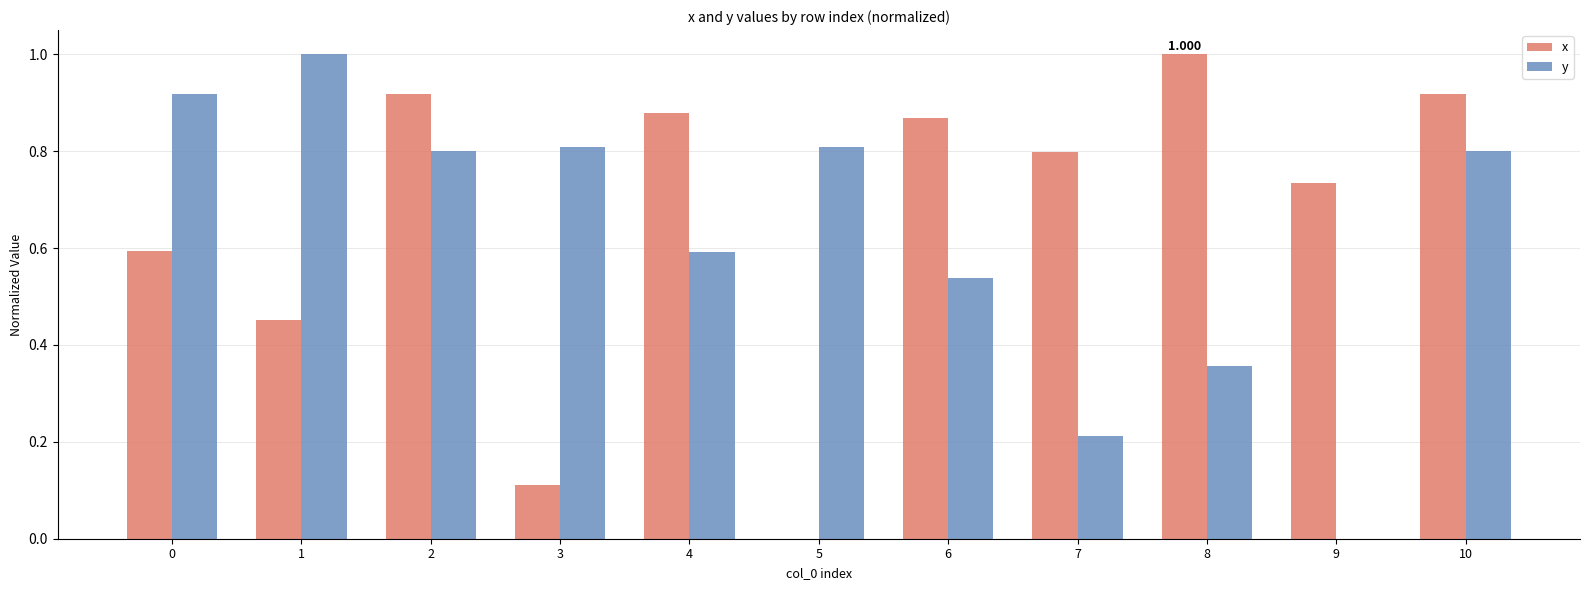

The y series shows 0.5 at 8. True or false?

False